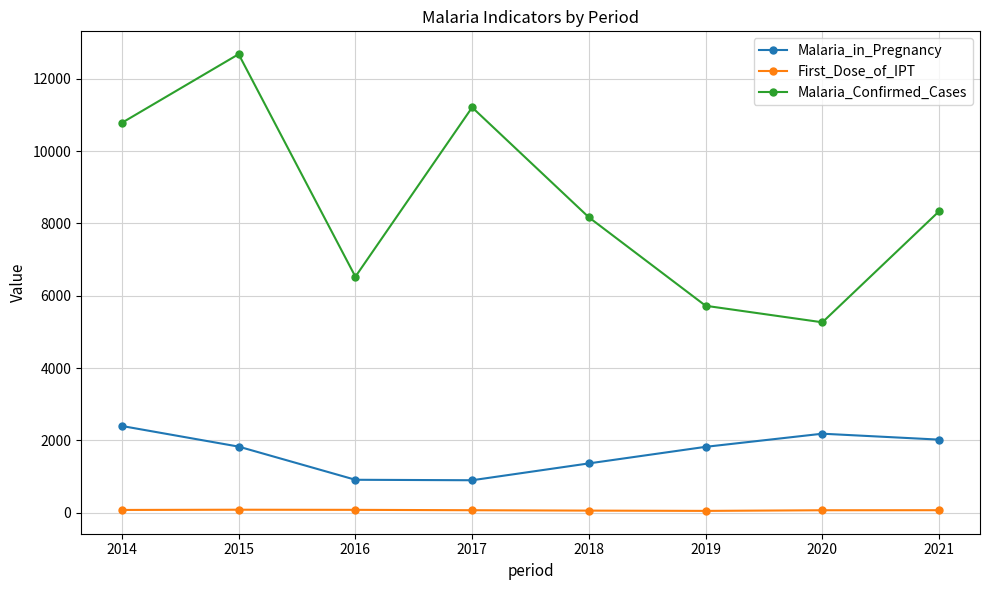

Where does the Malaria_in_Pregnancy series first go above 1829?

2014